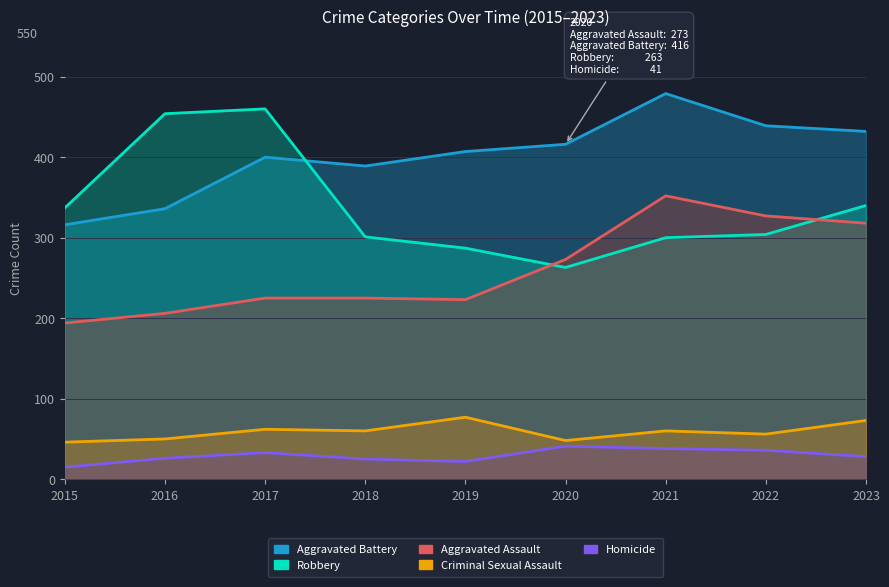

Rank the categories by Aggravated Assault value from highest to lowest.

2021, 2022, 2023, 2020, 2017, 2018, 2019, 2016, 2015